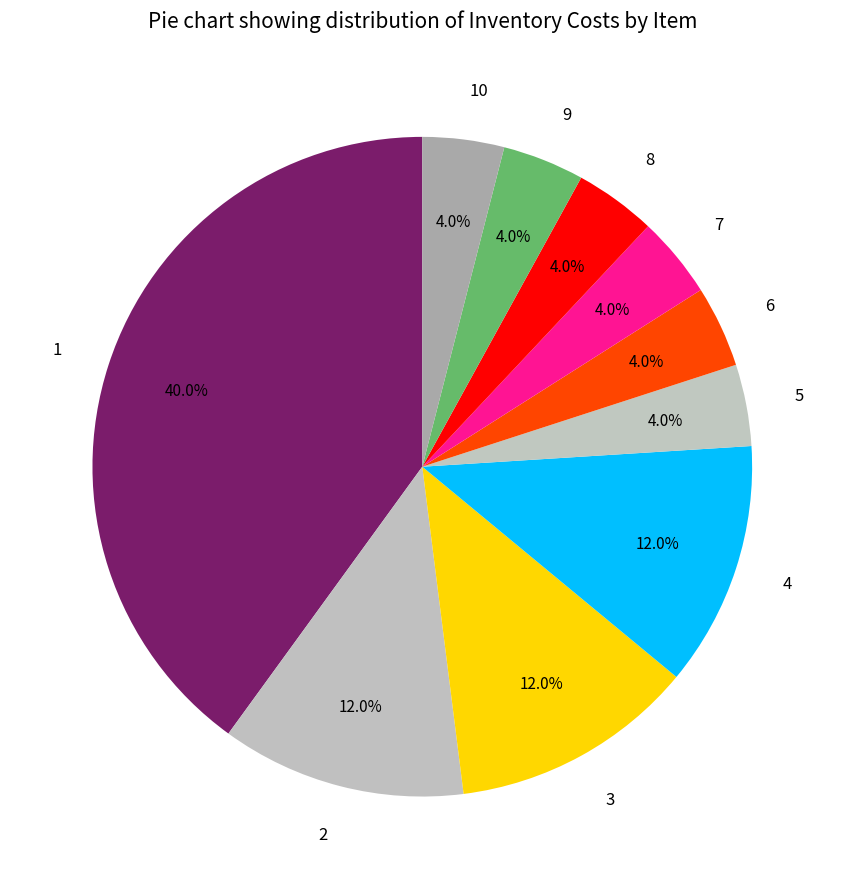

True or false: 1 accounts for 26% of the total.

False